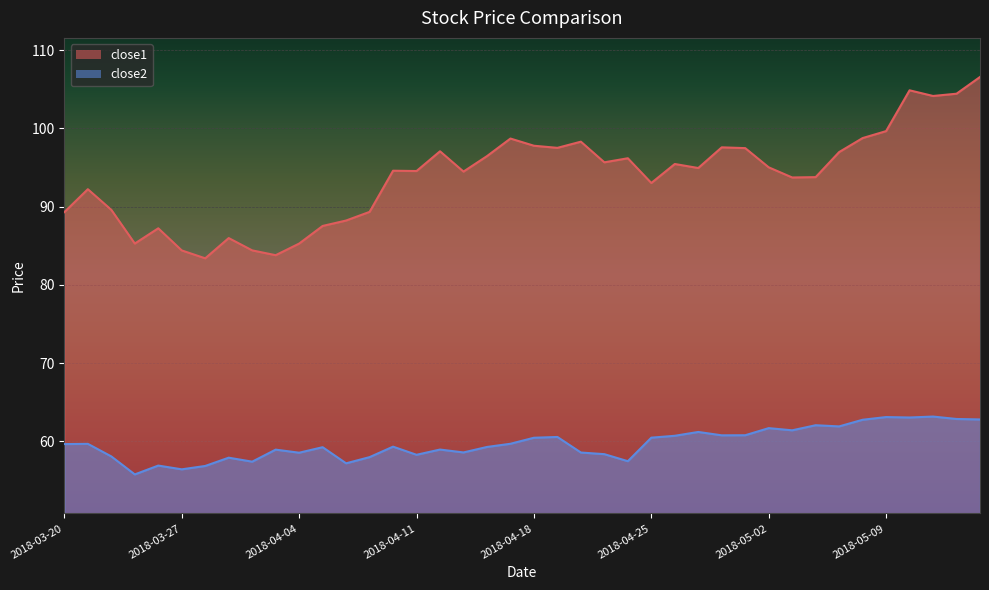

Where is close2 nearest to the value 59?

2018-04-12